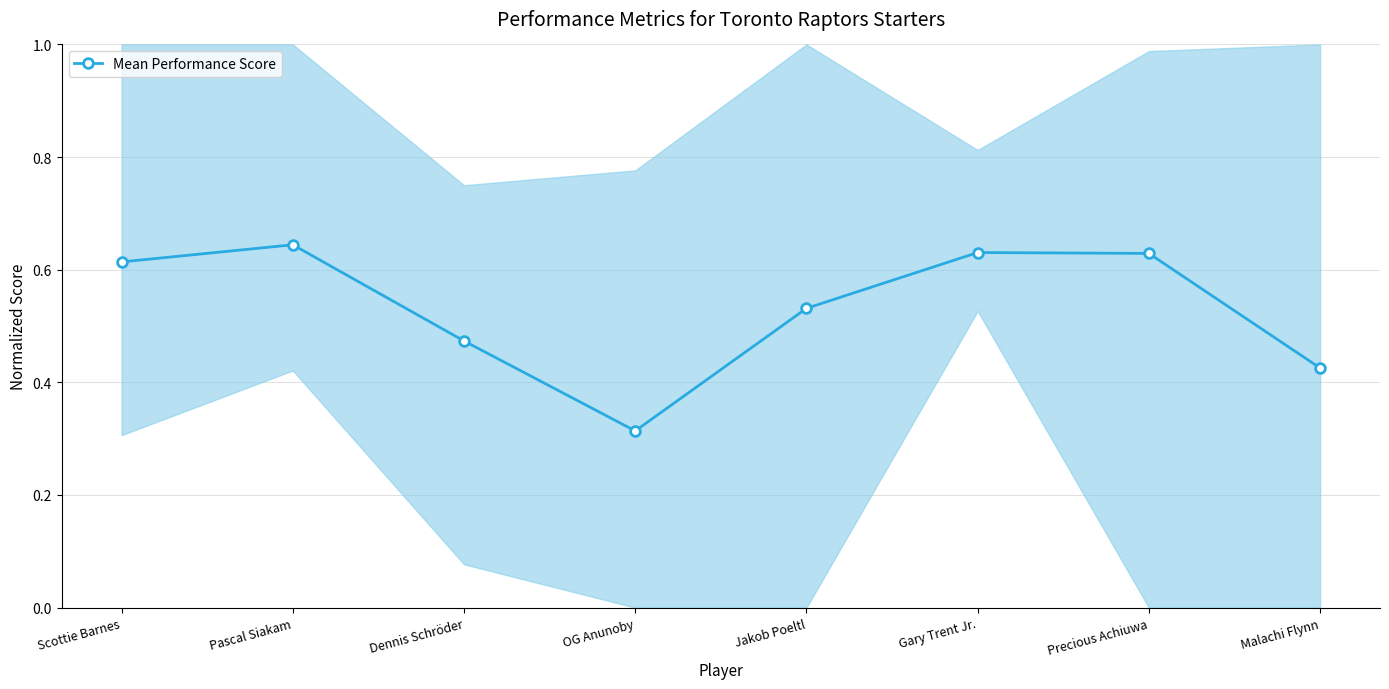

Reading right to left, extract all data points from this chart.

0.4	0.6	0.6	0.5	0.3	0.5	0.6	0.6